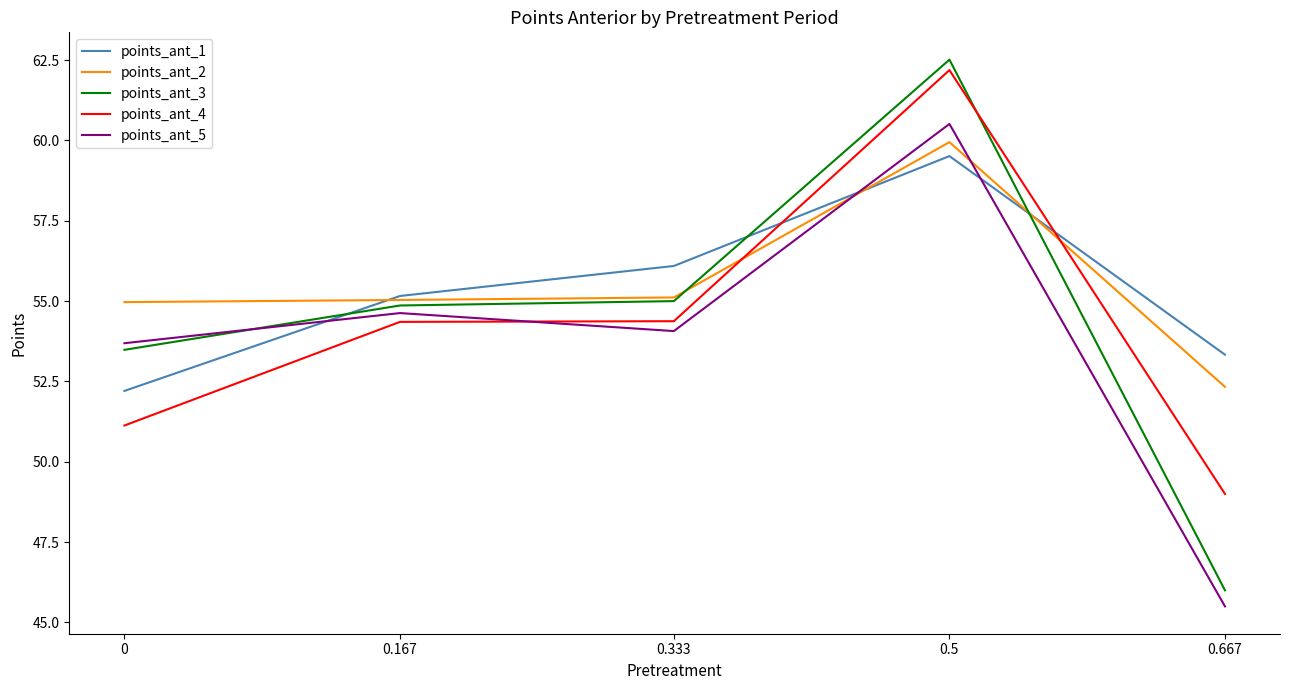

What position from the left is 0?

1